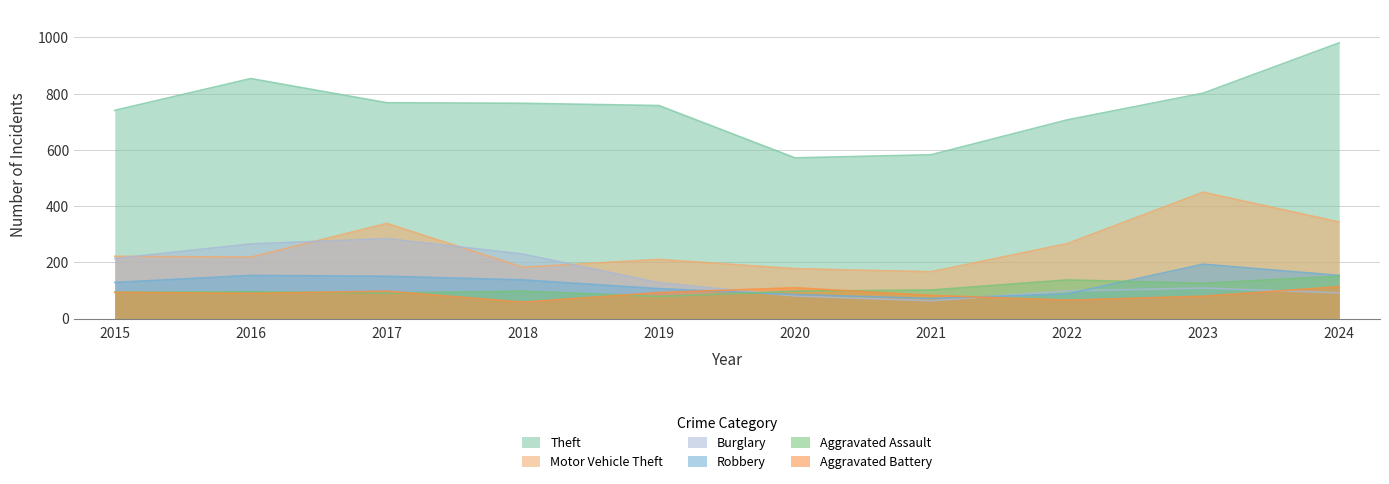

True or false: Motor Vehicle Theft and Aggravated Battery cross at least once.

False